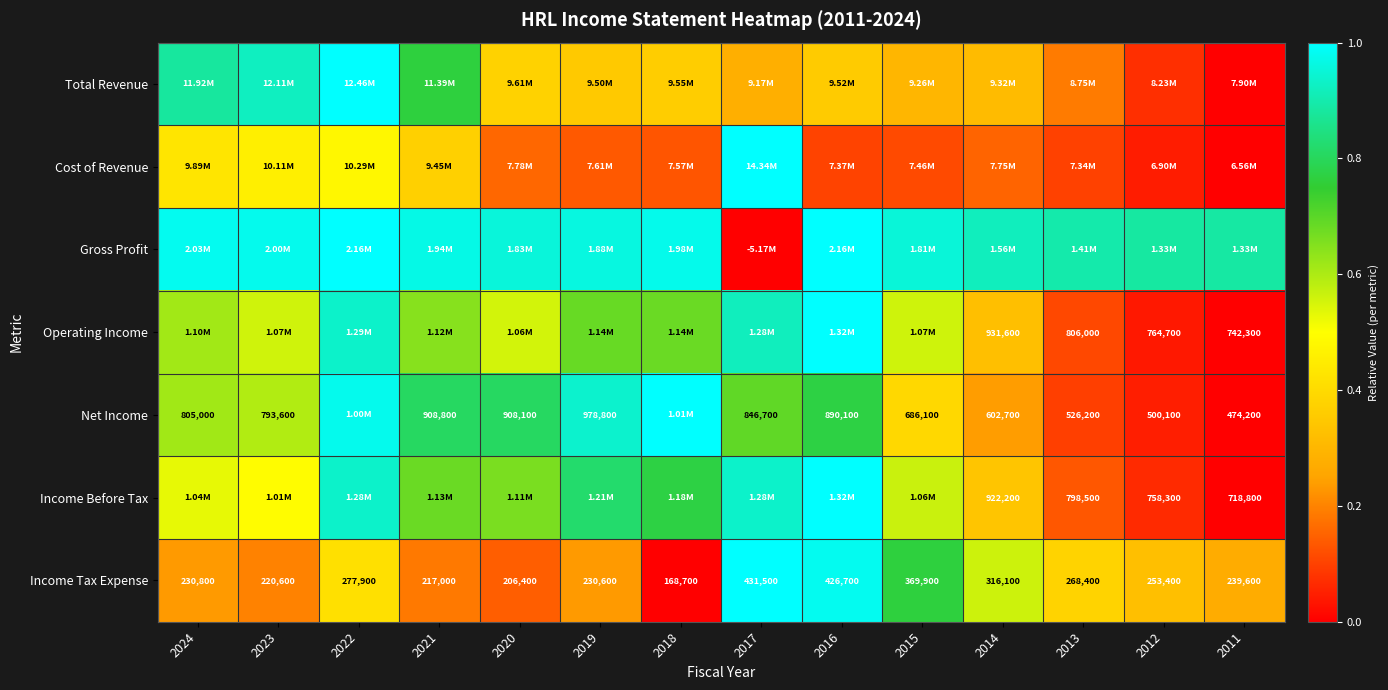

The Income Tax Expense series shows 0.3 at 2021. True or false?

False